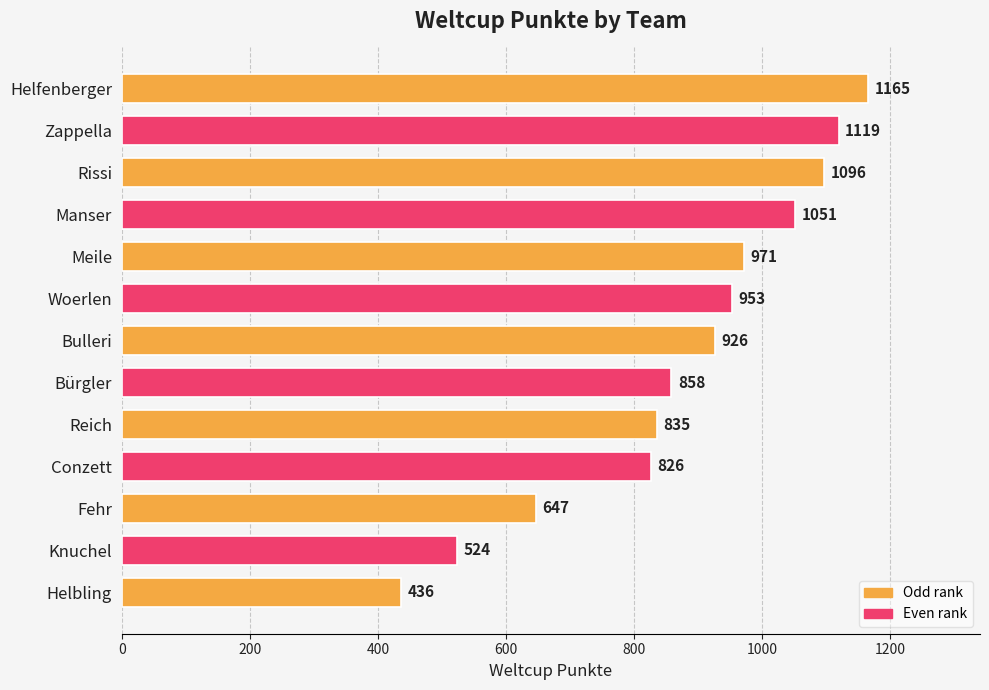

What is the difference between the maximum and minimum values?

729